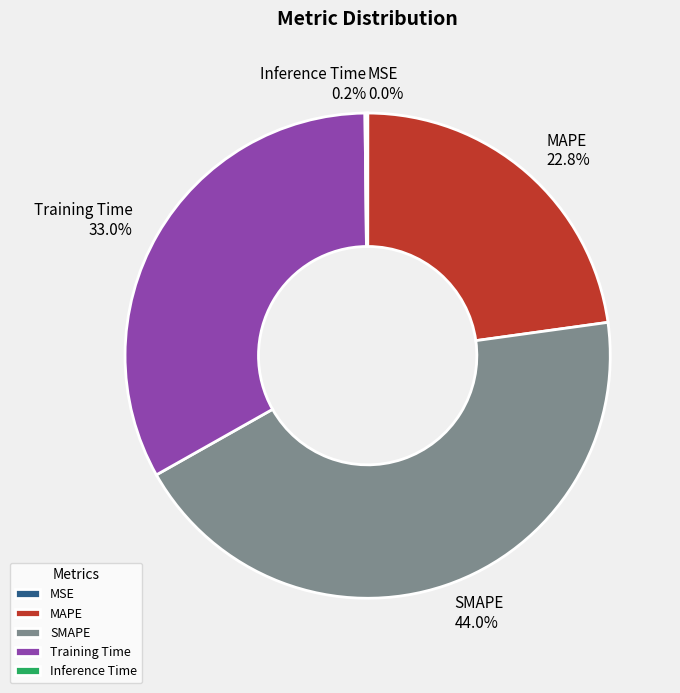

Do Training Time and SMAPE together represent more than half of the pie?

Yes